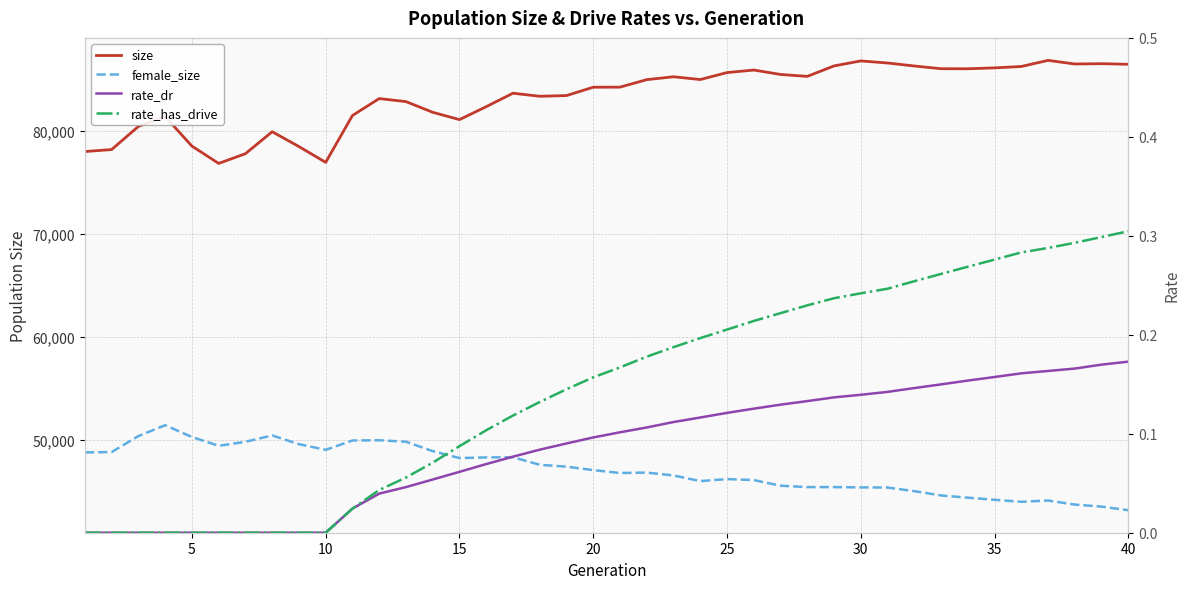

How many interior local valleys does the female_size series have?

6